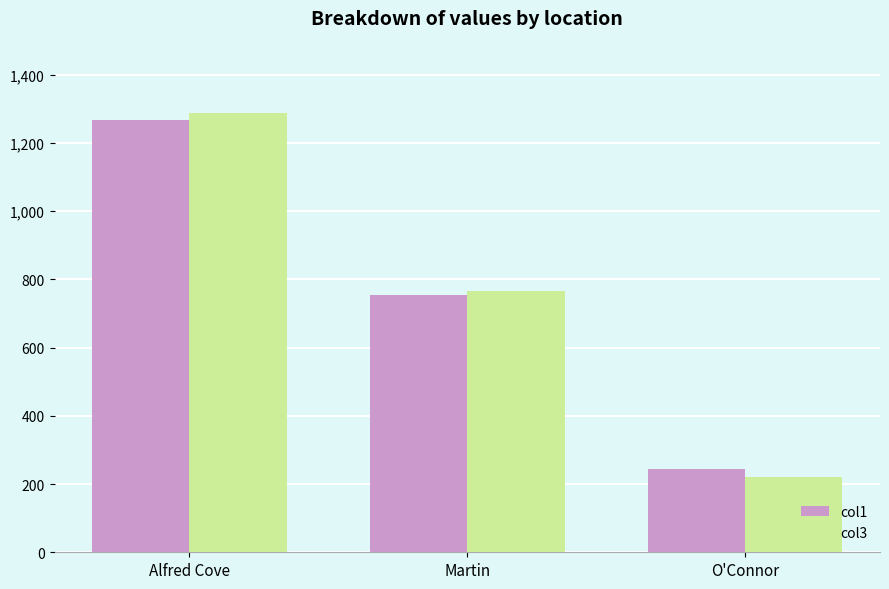

What is the difference between the col3 values at O'Connor and Alfred Cove?

1067